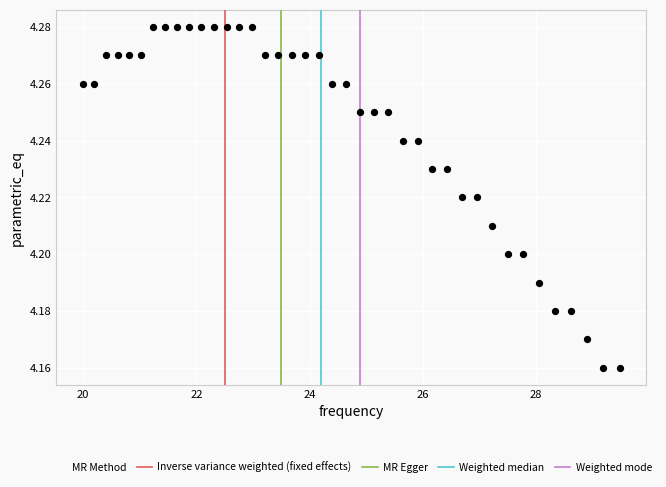

What is the range of X values (max minus min)?

9.5